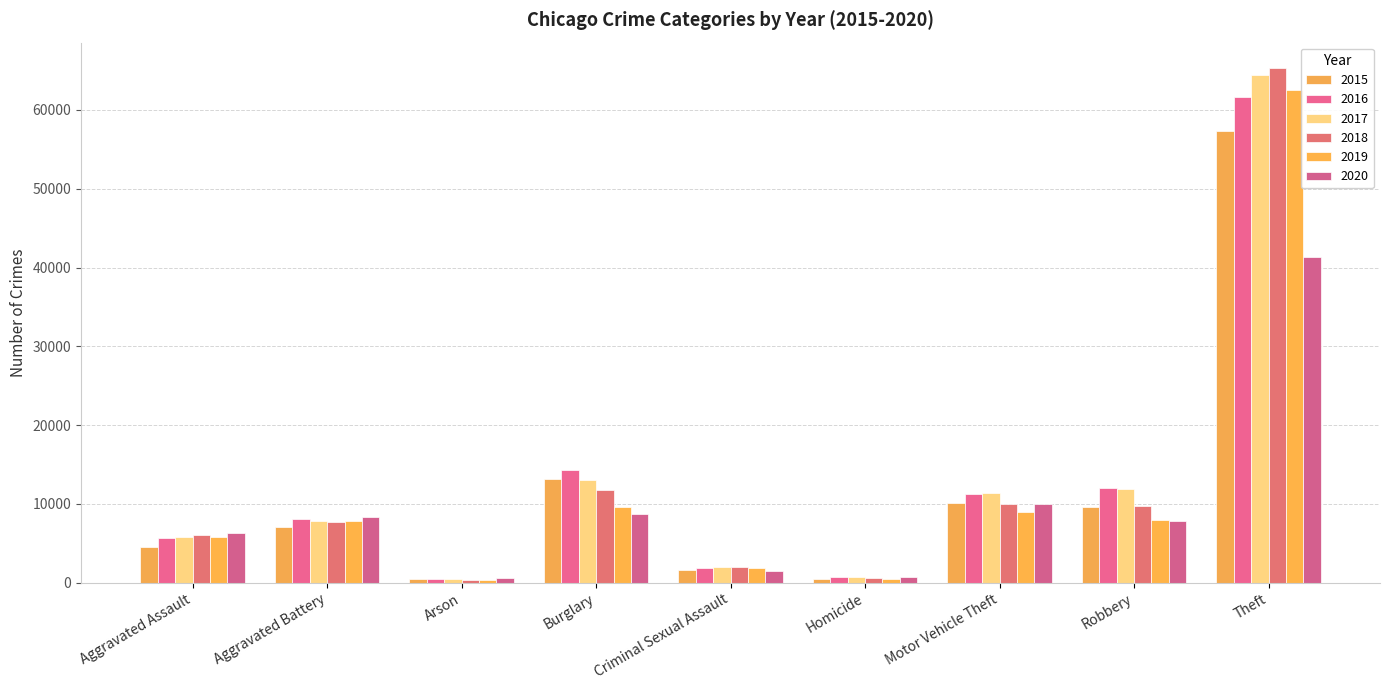

Are the bars grouped side by side (vs. stacked)?

Yes